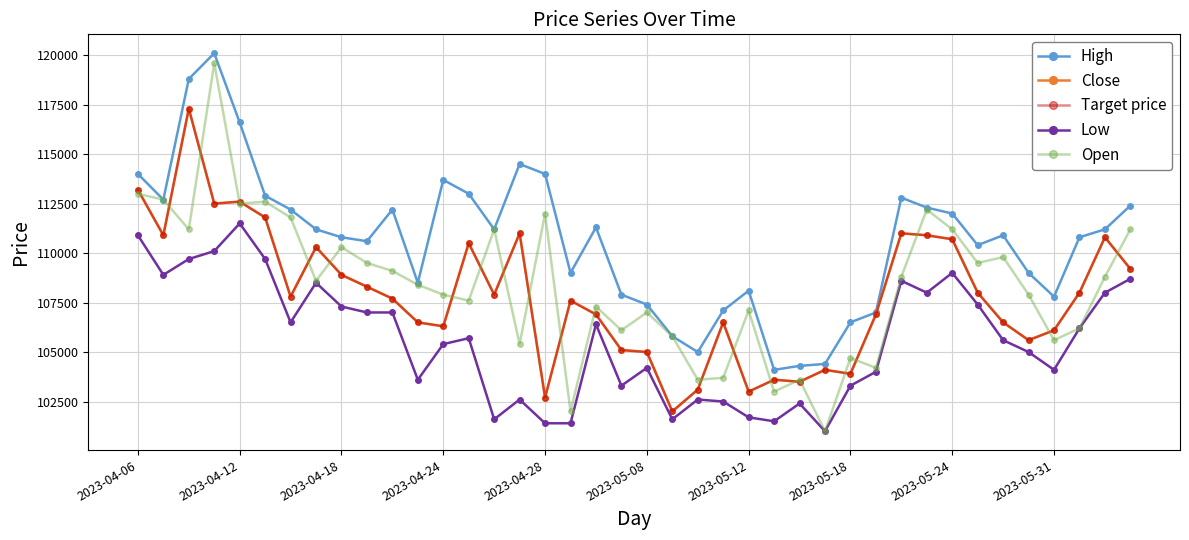

What is the highest value of the Low series?

111500